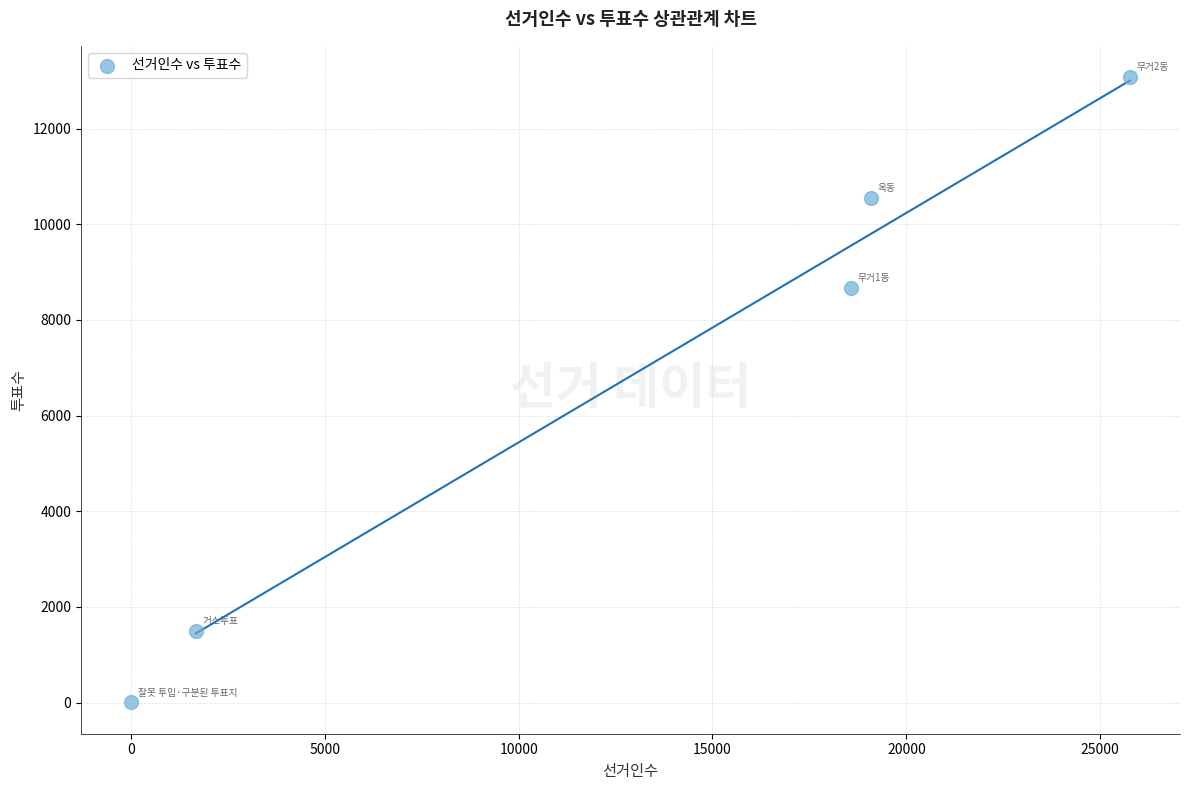

What Y value in the scatter plot is closest to 6539?

8666